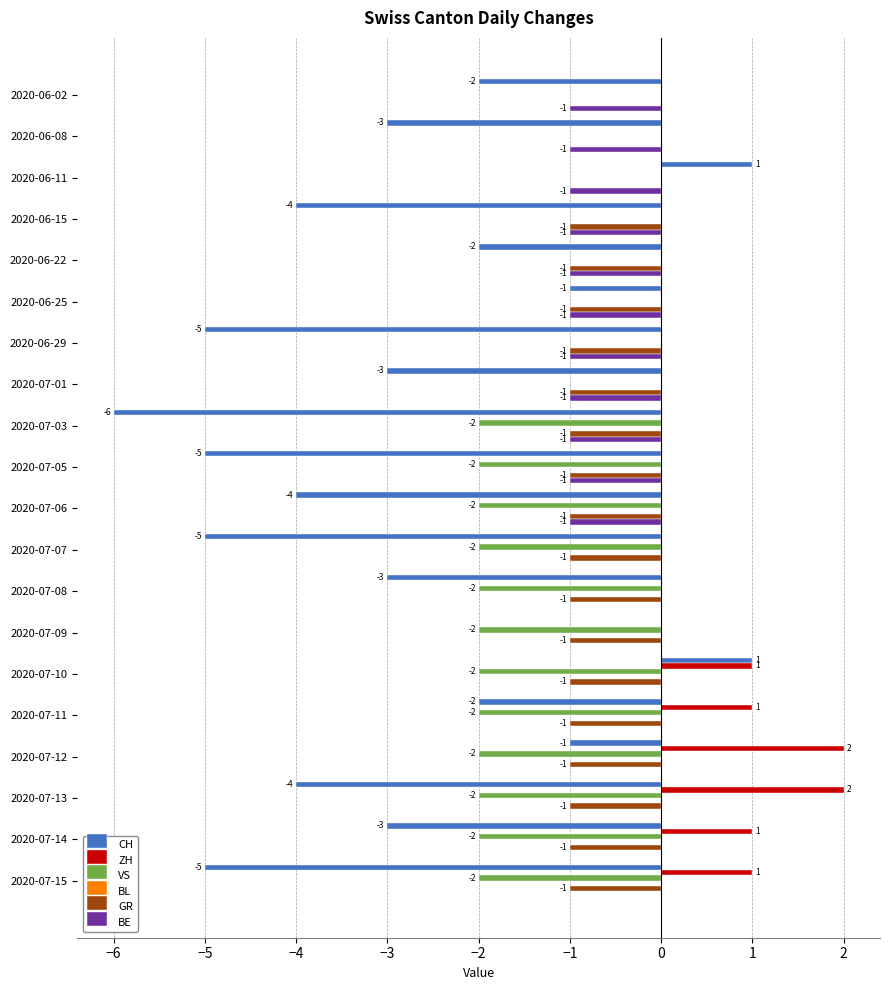

Which series has the largest total across all categories?

ZH